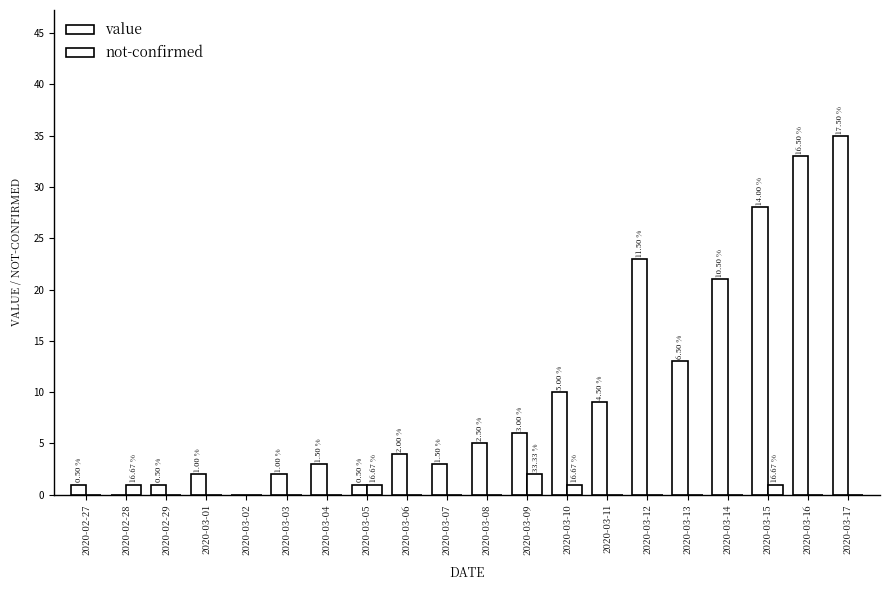

At which category is the sum across all series the highest?

2020-03-17